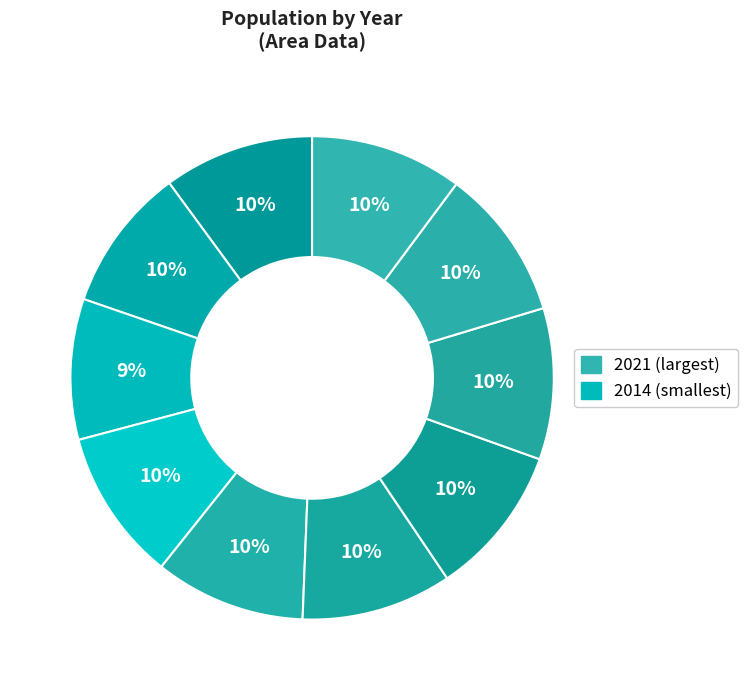

Is there a majority slice in this chart?

No